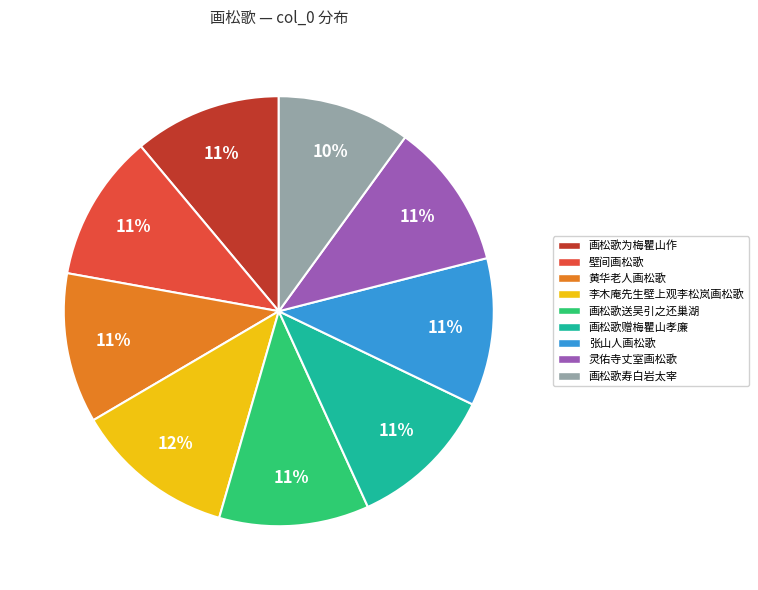

To the nearest percent, what percentage of the pie is 黄华老人画松歌?

11%